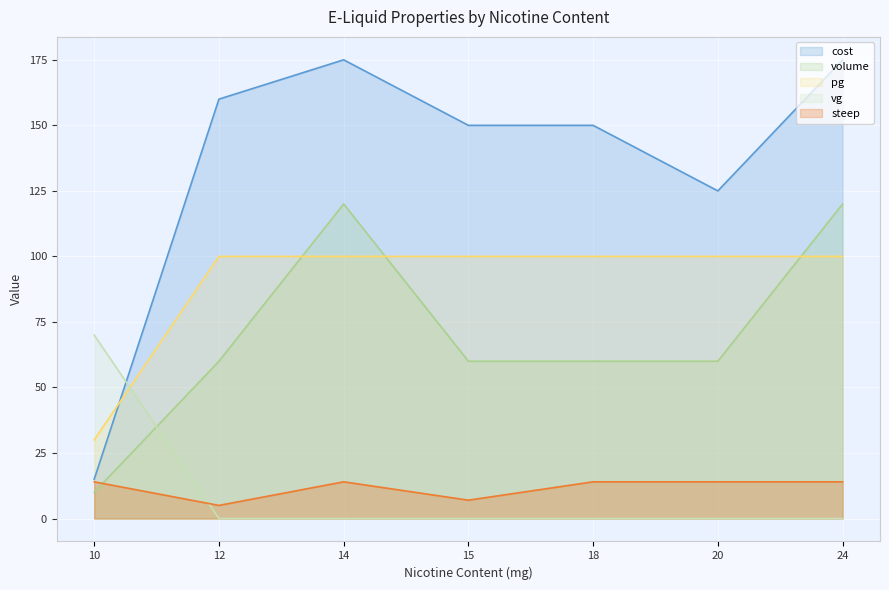

What is the value of the cost point at the 4th from the left?

150